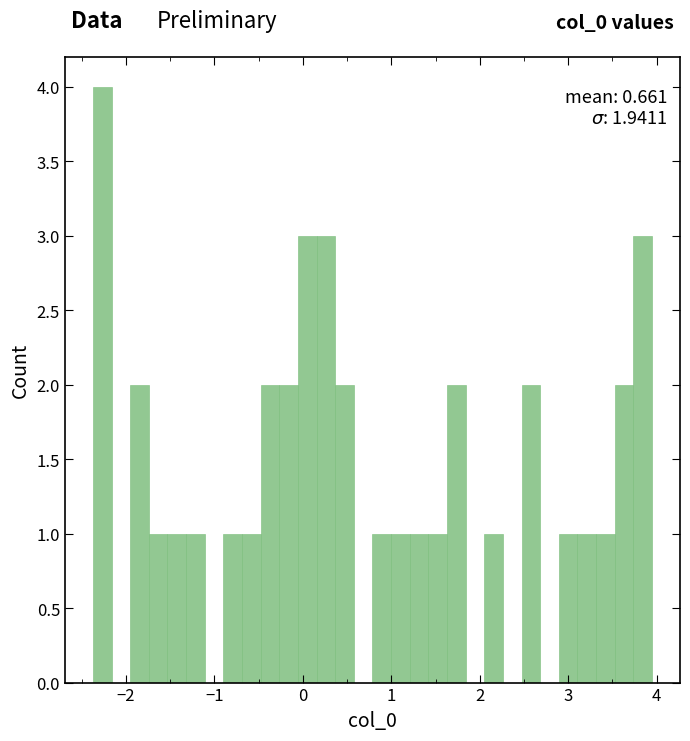

Around what value on the x-axis is the tallest bar? Give the approximate position of its centre, as read against the axis.

-2.3